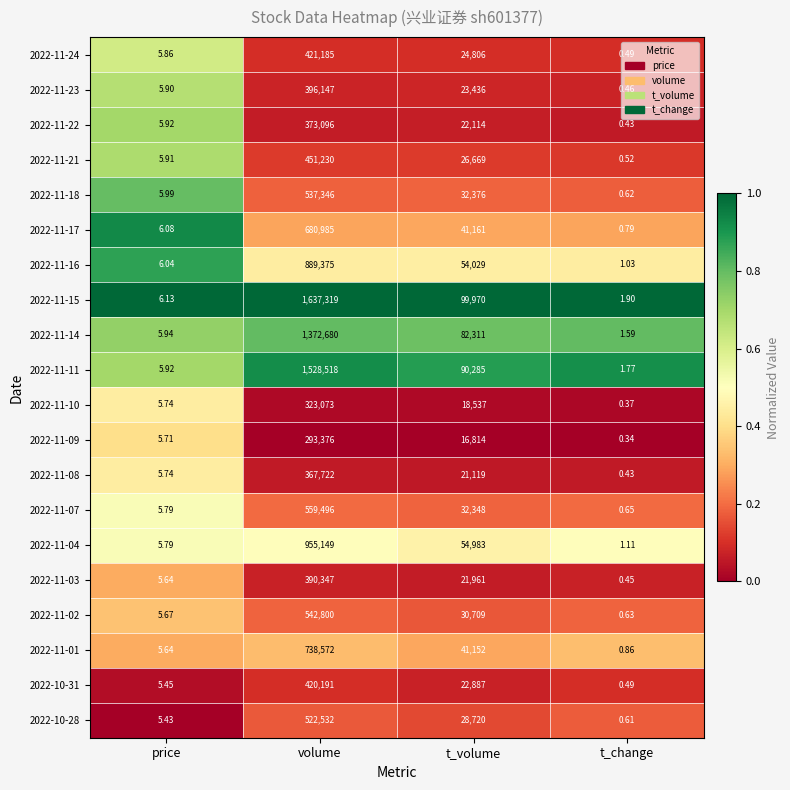

List the labels in order of 2022-11-09 value, largest first.

volume, t_volume, price, t_change